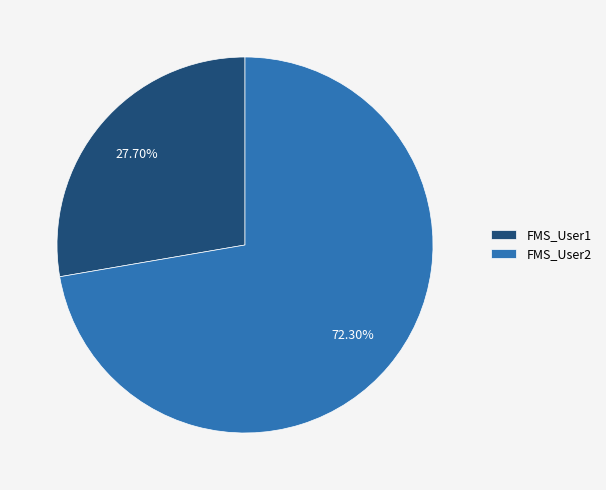

To the nearest percent, what is the difference between the largest and smallest slice percentages?

45%